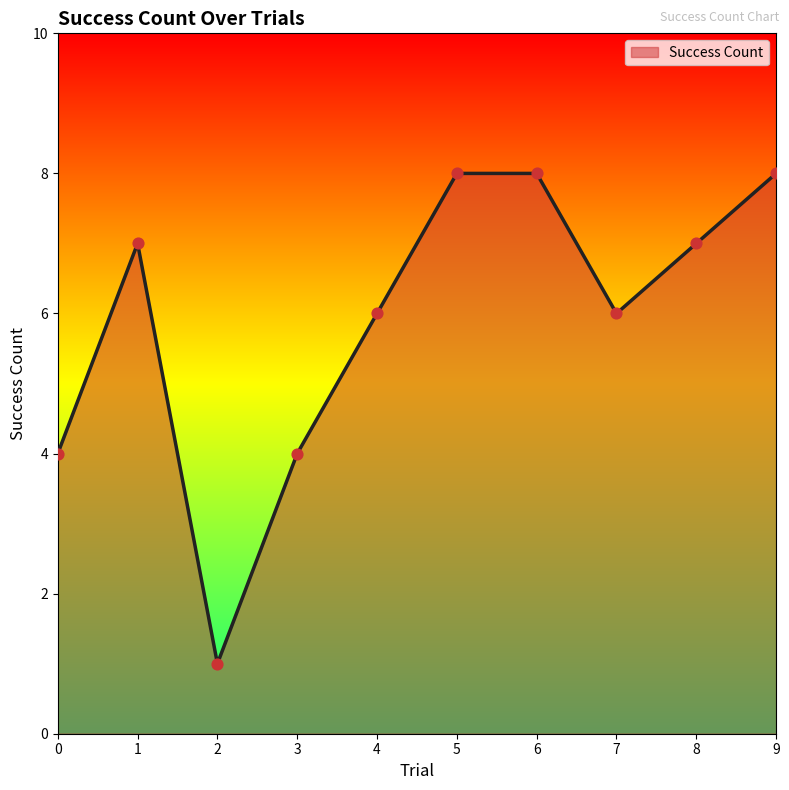

What is the change in value from 4 to 8?

+1